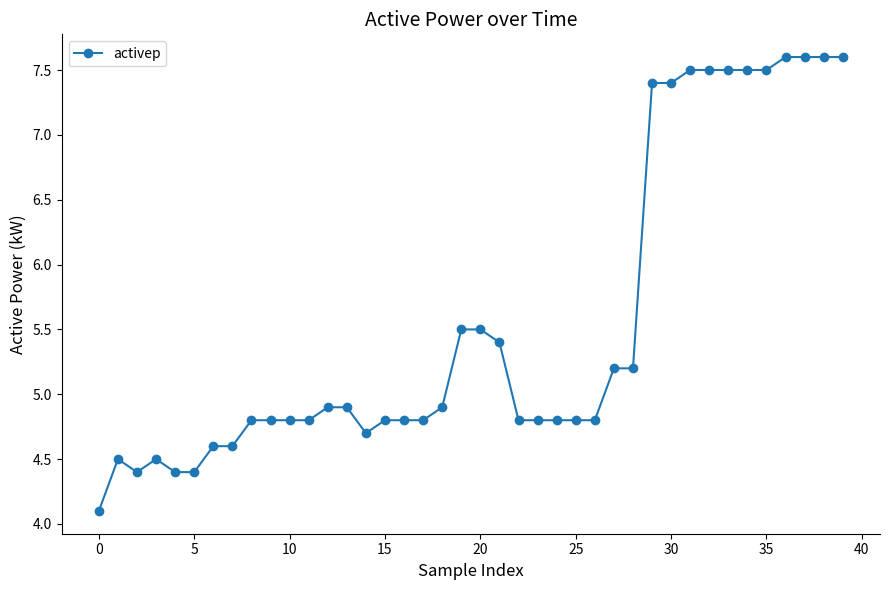

Does the chart display data point markers on the line(s)?

Yes